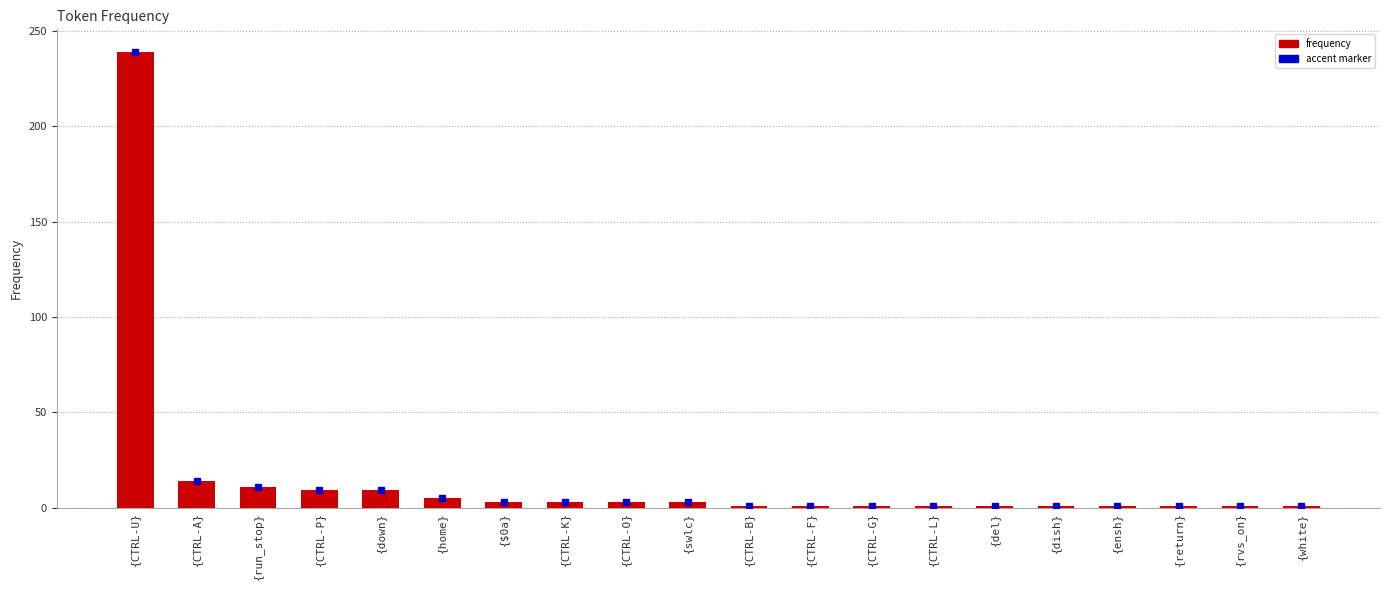

What is the label of the 10th bar from the left?

{swlc}